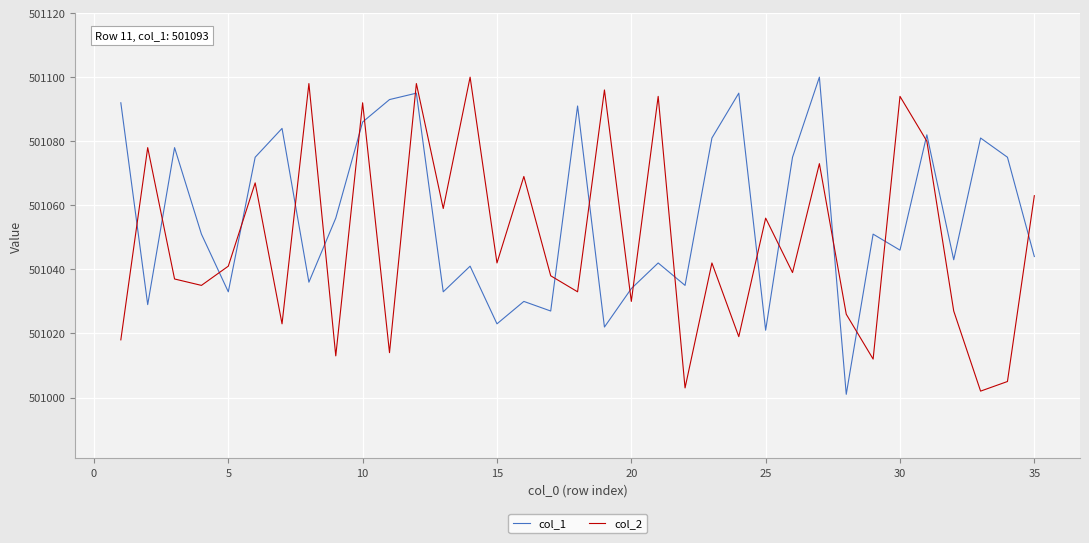

What is the highest value of the col_2 series?

501100